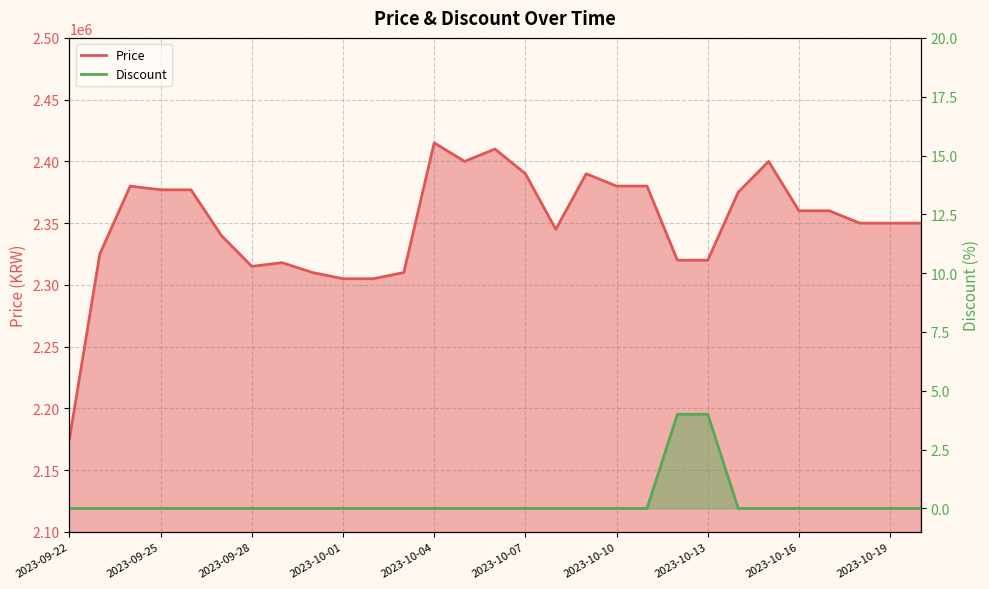

Rank the series at 2023-10-05 from lowest to highest value.

Discount, Price